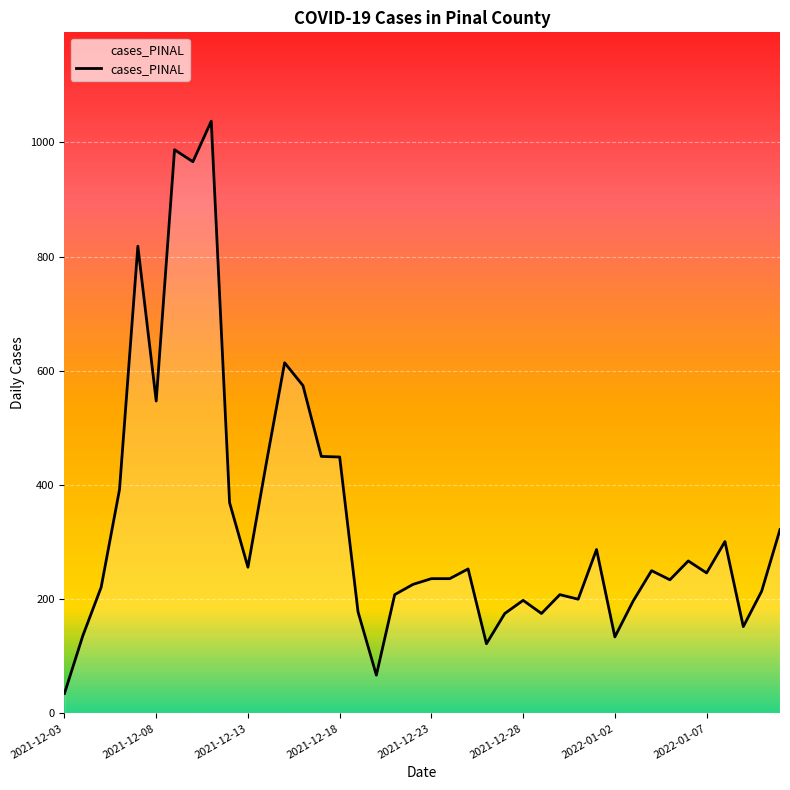

True or false: there are more than 2 points higher than both neighbors.

True